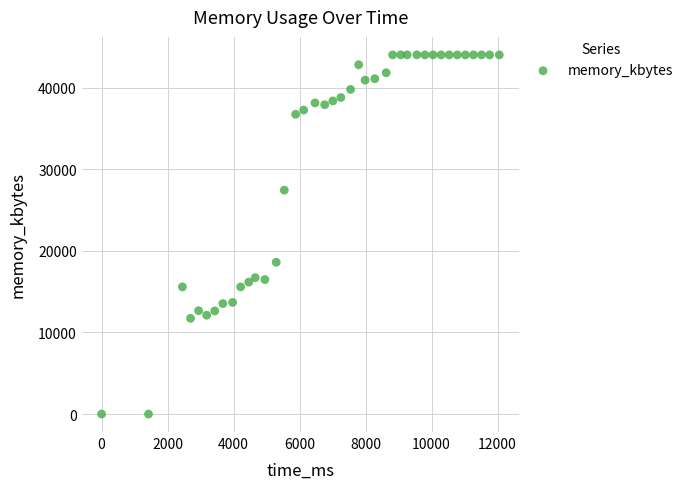

What is the range of Y values (max minus min)?

44008